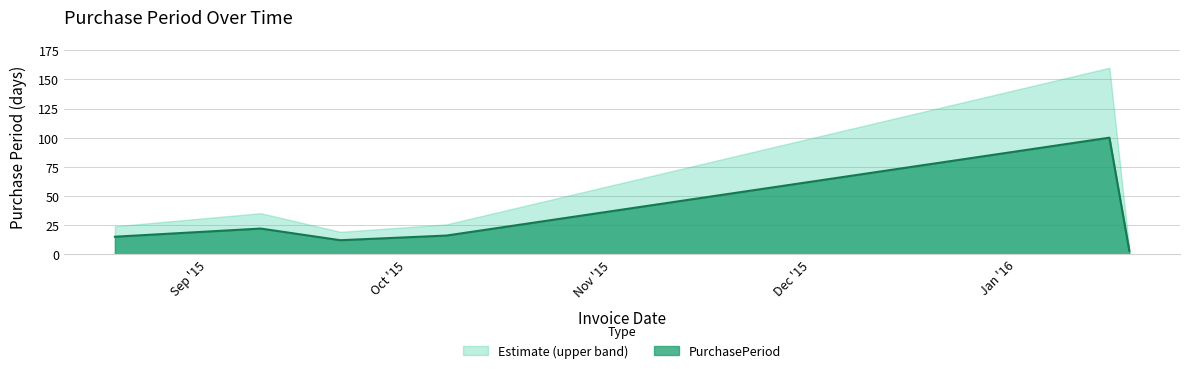

What value does the data have at 2015-09-09?

22